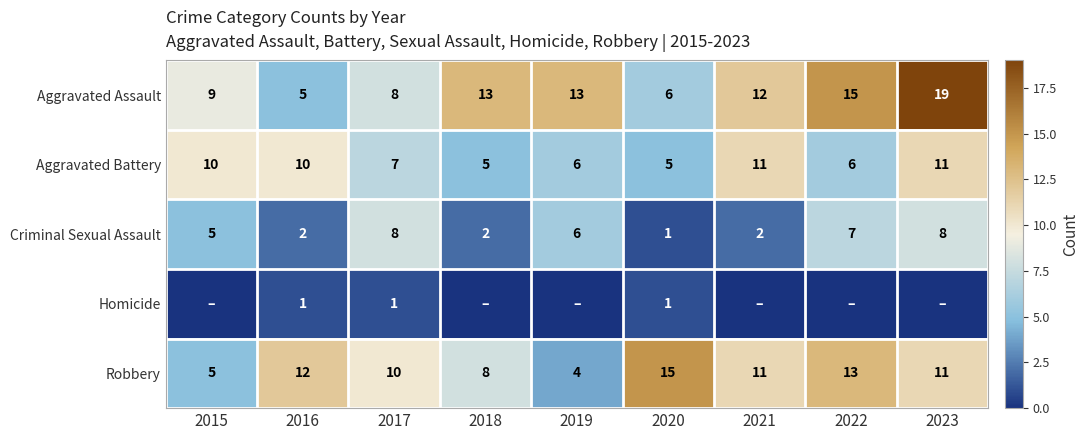

At which category is the sum across all series the highest?

2023